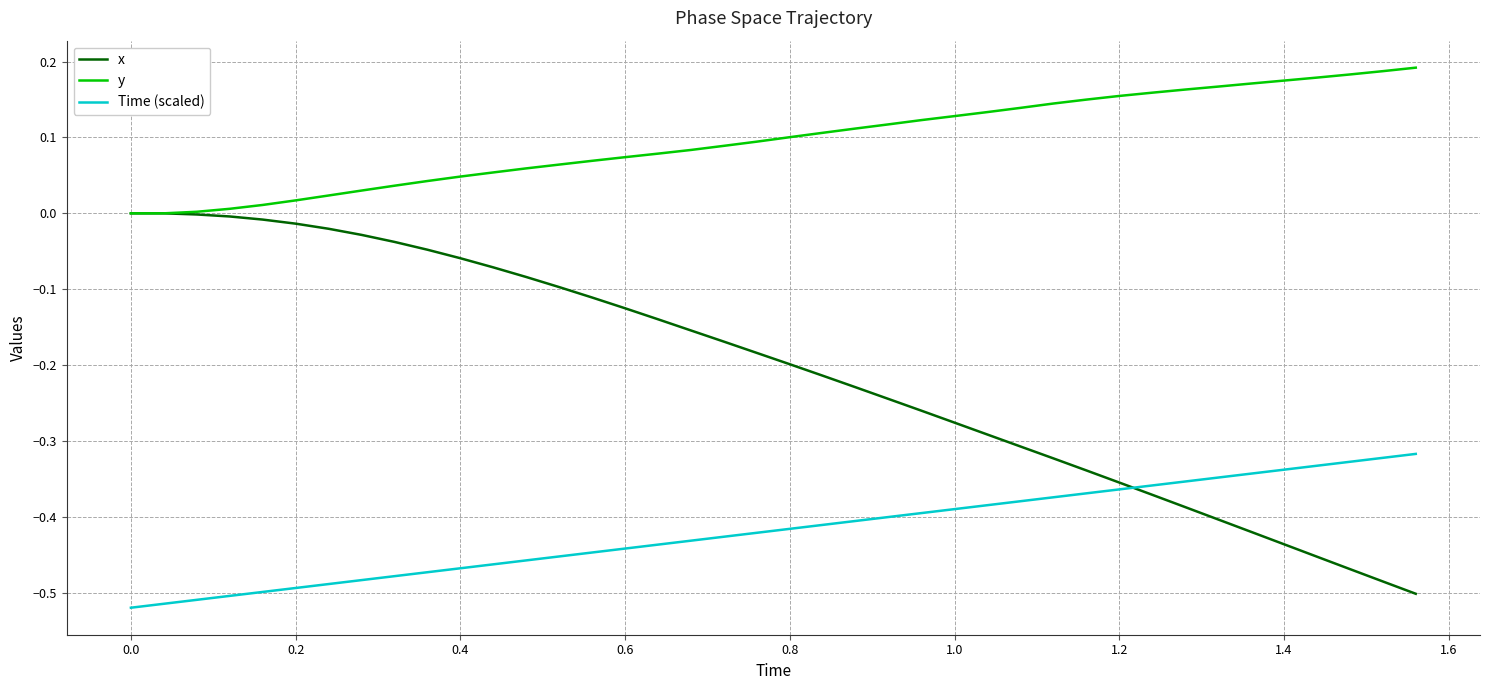

Which series has the largest total across all categories?

y